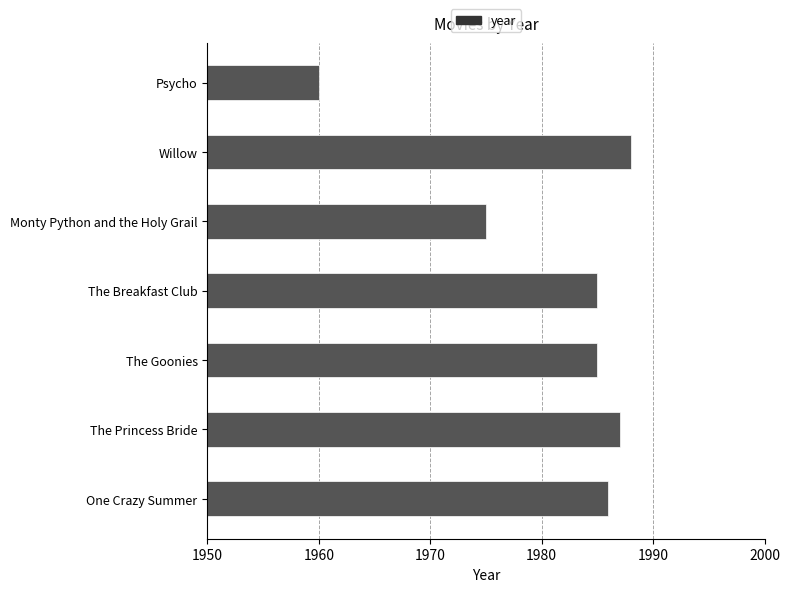

Does the chart contain stacked bars?

No